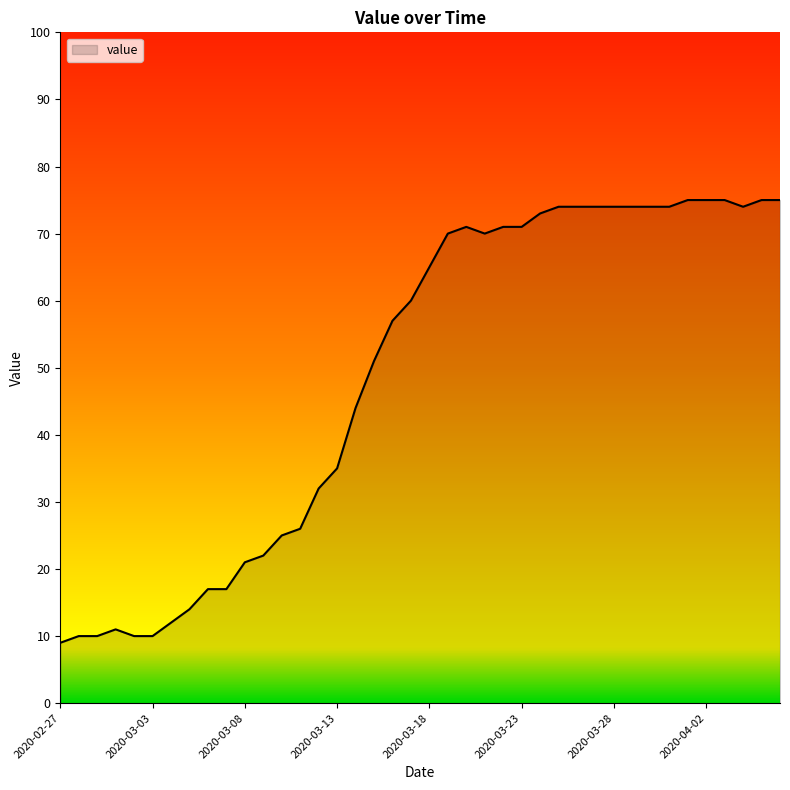

What is the minimum value shown in the chart?

9